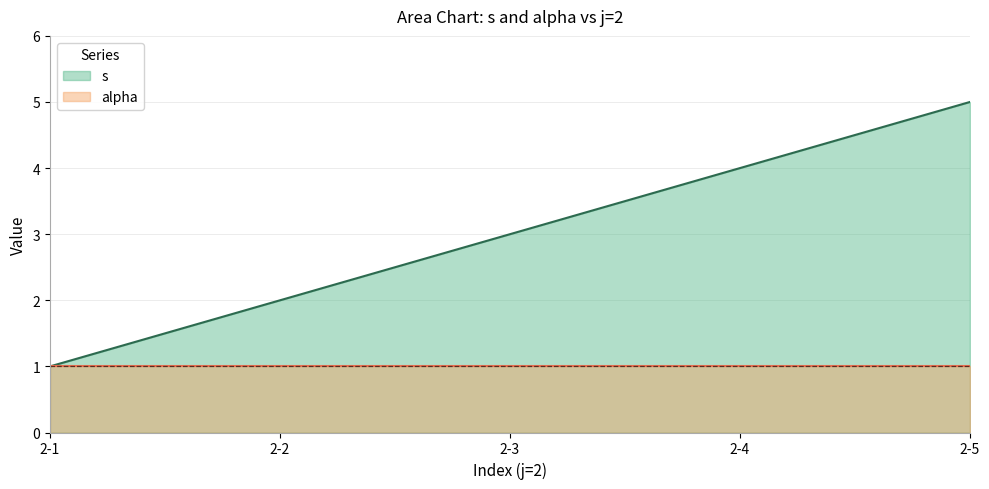

How many values are between 2 and 4?

3